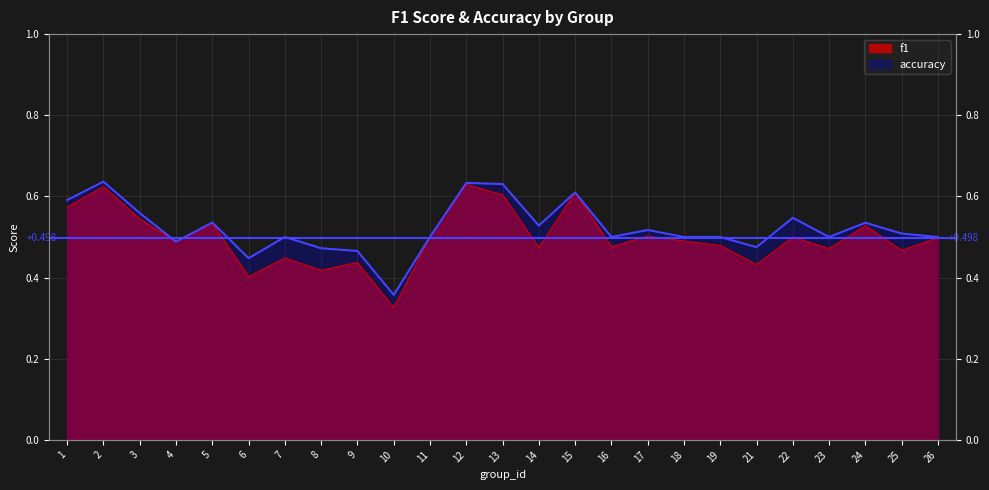

Is it true that accuracy equals 1.0 at 2?

False